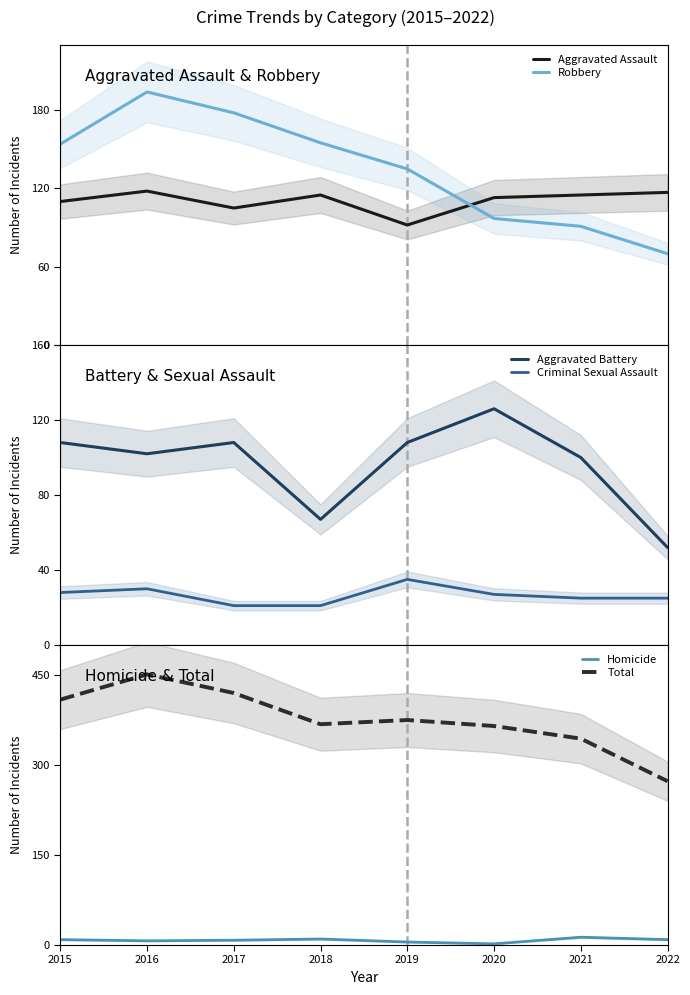

True or false: Homicide and Aggravated Assault cross at least once.

False